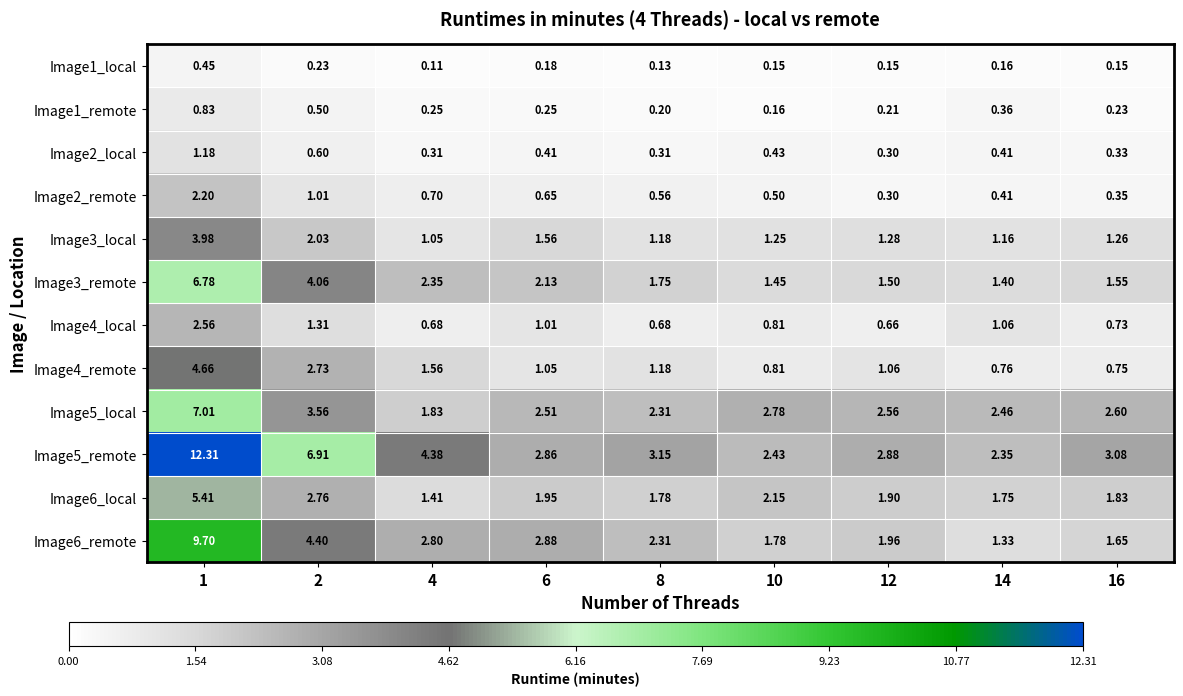

Is the value of Image6_local at 12 greater than the value of Image3_remote at 6?

No